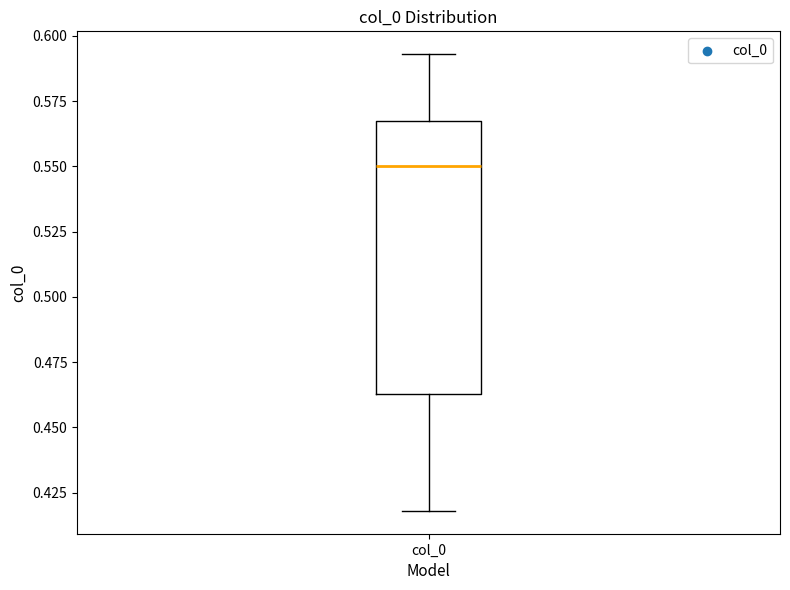

Read this box plot against the y-axis: the position of the median line, the range covered by the box, and the ends of both whiskers. The values are not printed on the chart, so give them approximately, as read against the axis.

median 0.550, box 0.465 to 0.570, whiskers 0.420 to 0.595